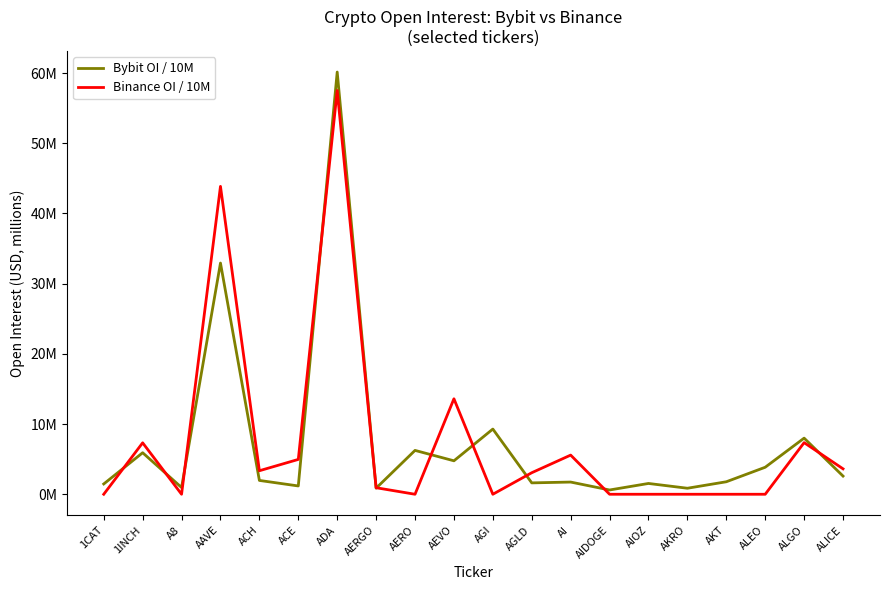

Which series has the largest total across all categories?

Binance OI / 10M